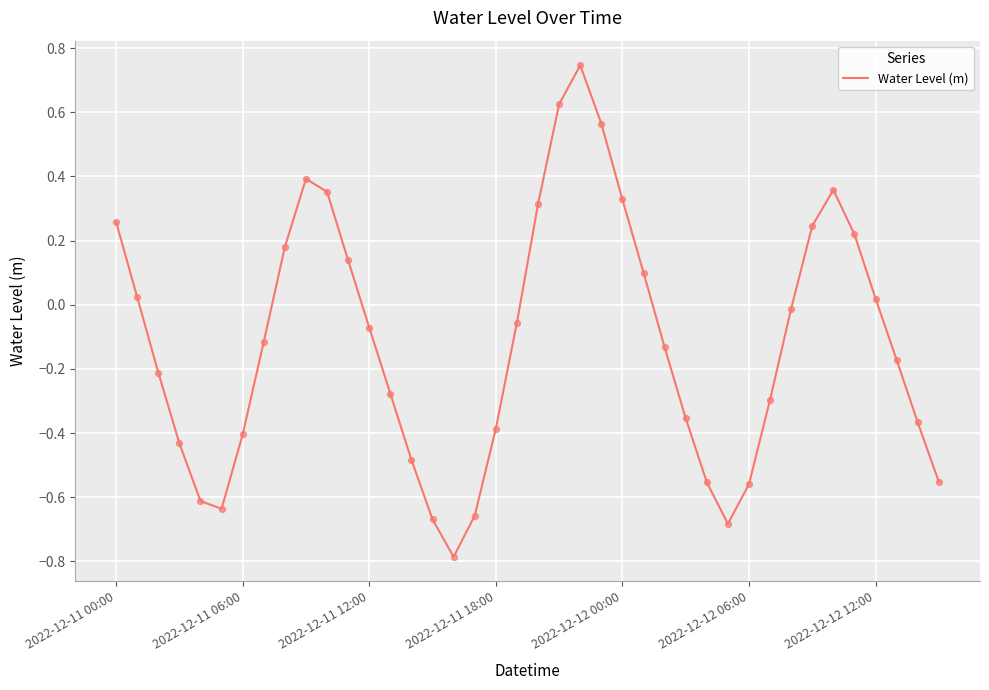

What is the minimum value shown in the chart?

-0.8